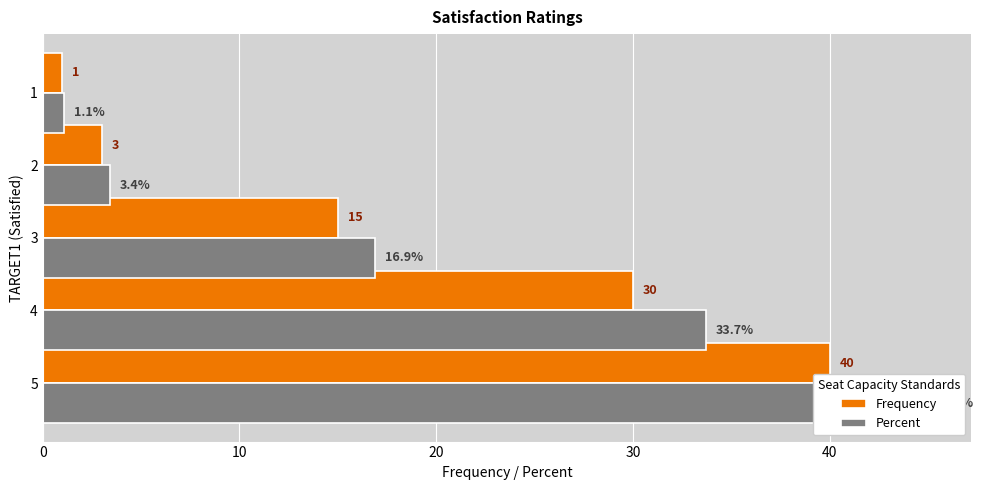

What value does the Frequency series have at 20?

15.0